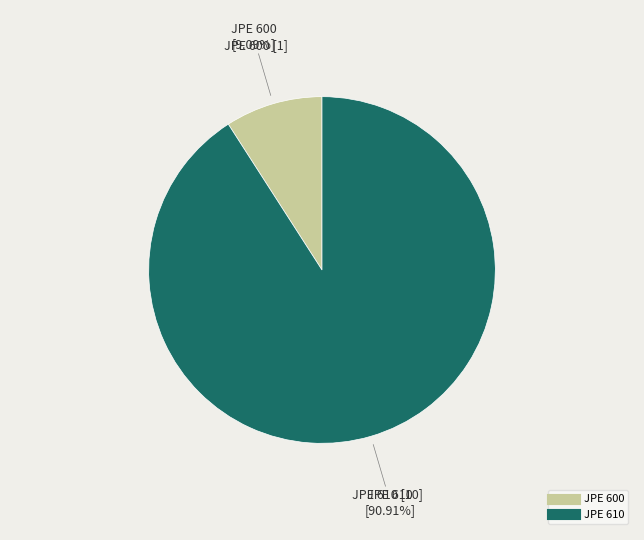

Count the number of slices in the pie.

2